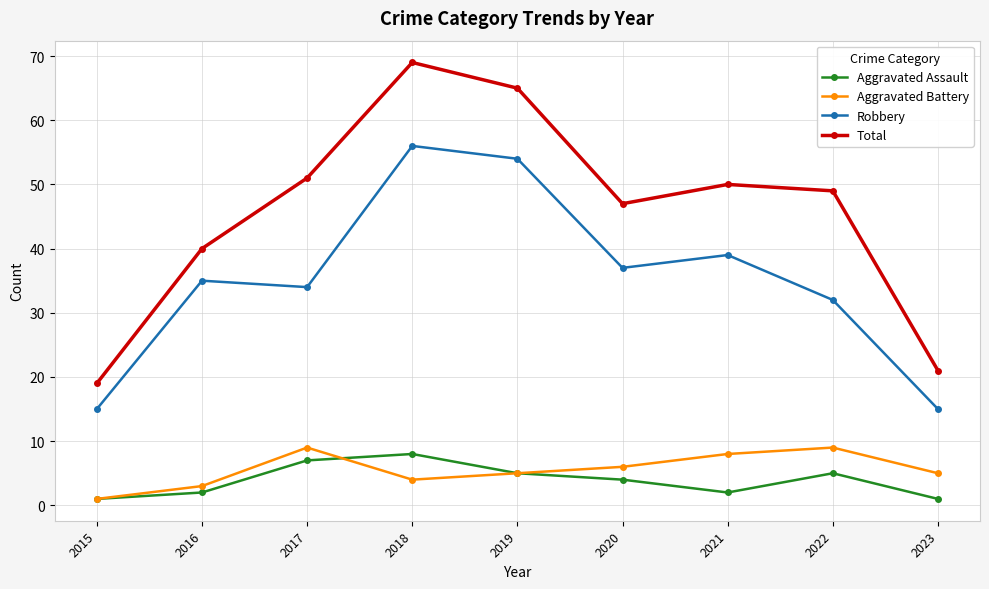

Which category has the highest value across all series?

2018